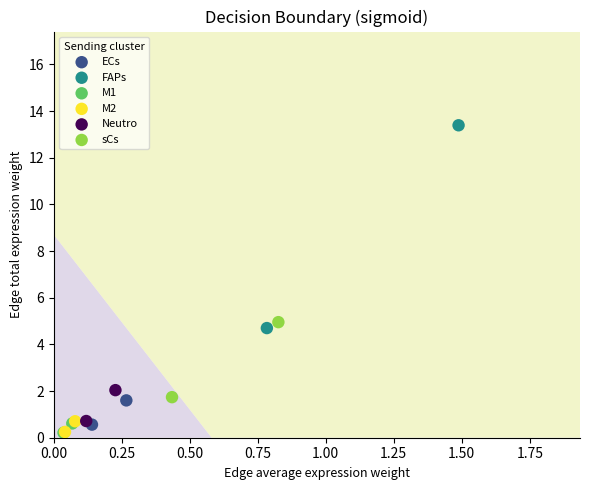

What are all the series names shown in the legend?

ECs, FAPs, M1, M2, Neutro, sCs